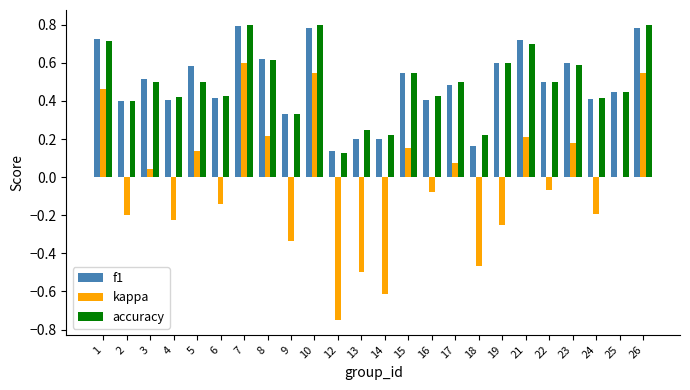

True or false: accuracy has a value of 0.6 at 19.

True